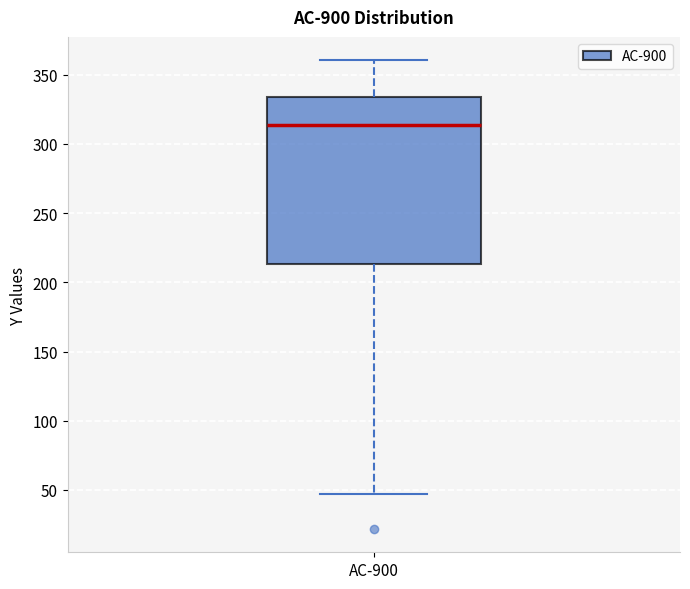

Transcribe this box plot: give where the median line is, the range the box spans, and where the two whiskers end, as read against the y-axis. The values are not printed on the chart, so give them approximately, as read against the axis.

median 315, box 215 to 335, whiskers 45 to 360